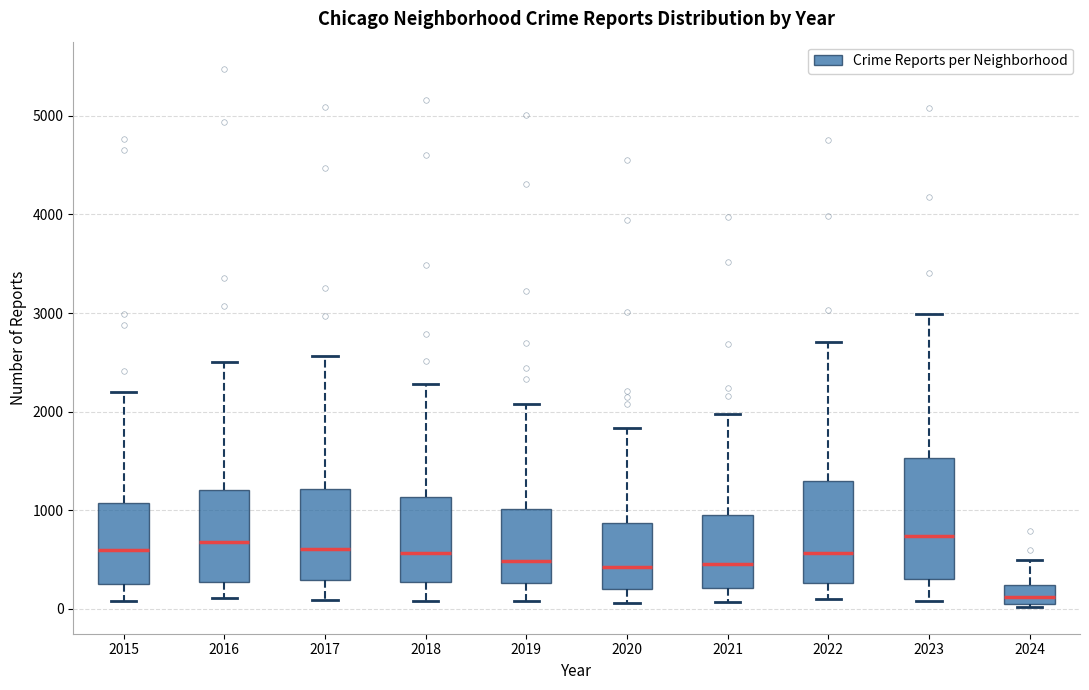

Where is the lower edge of the box at x = 2024 on the y-axis? The values are not printed on the chart, so give them approximately, as read against the axis.

0